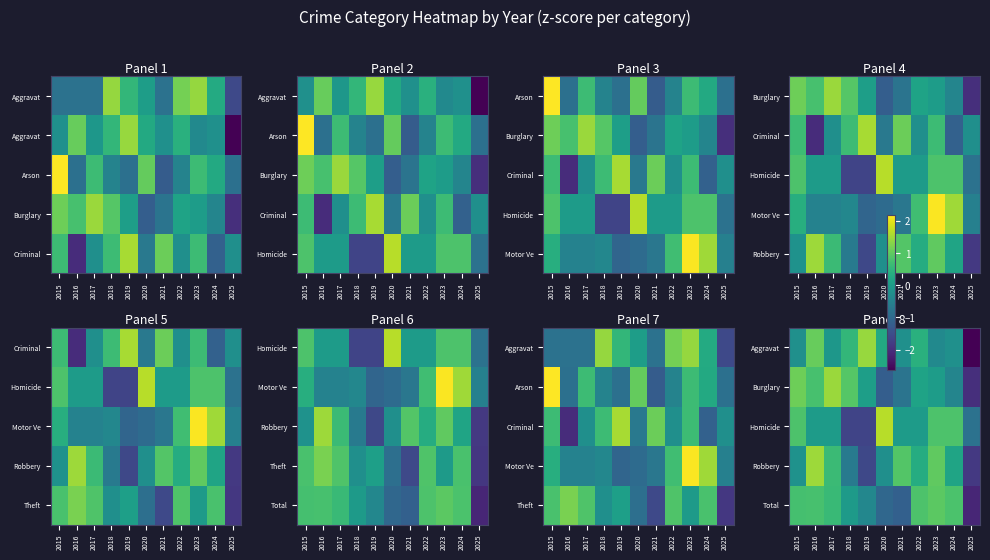

Which has a higher value, 2018 or 2019?

2019